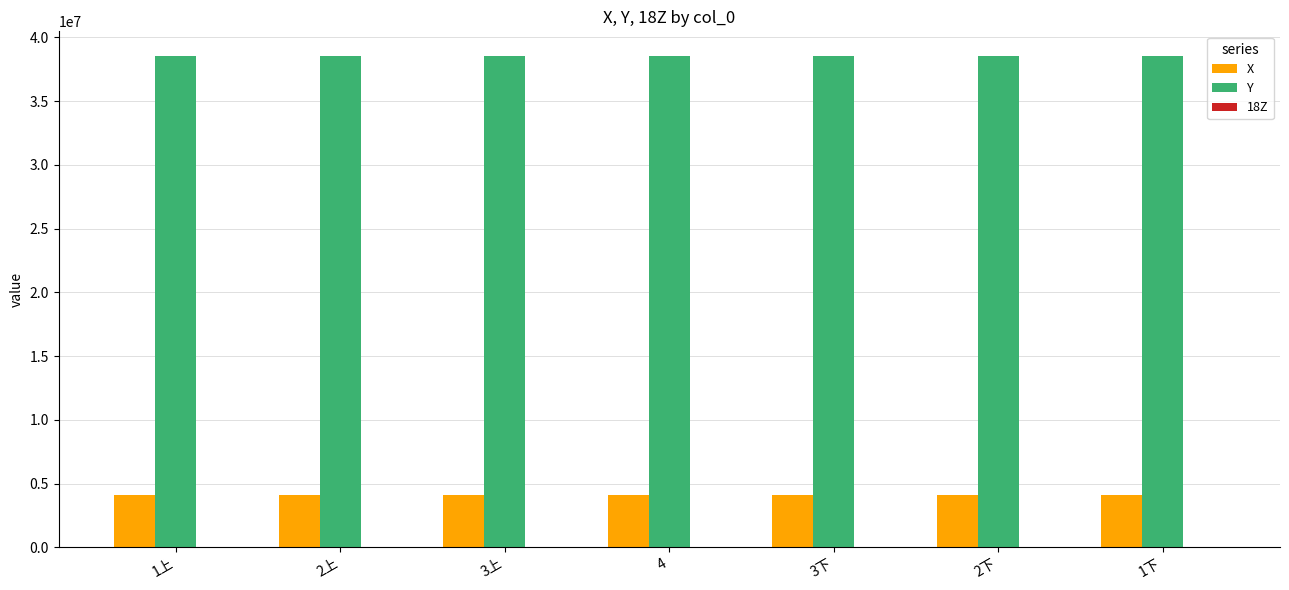

The value of X at 3下 is 2814186.2. True or false?

False